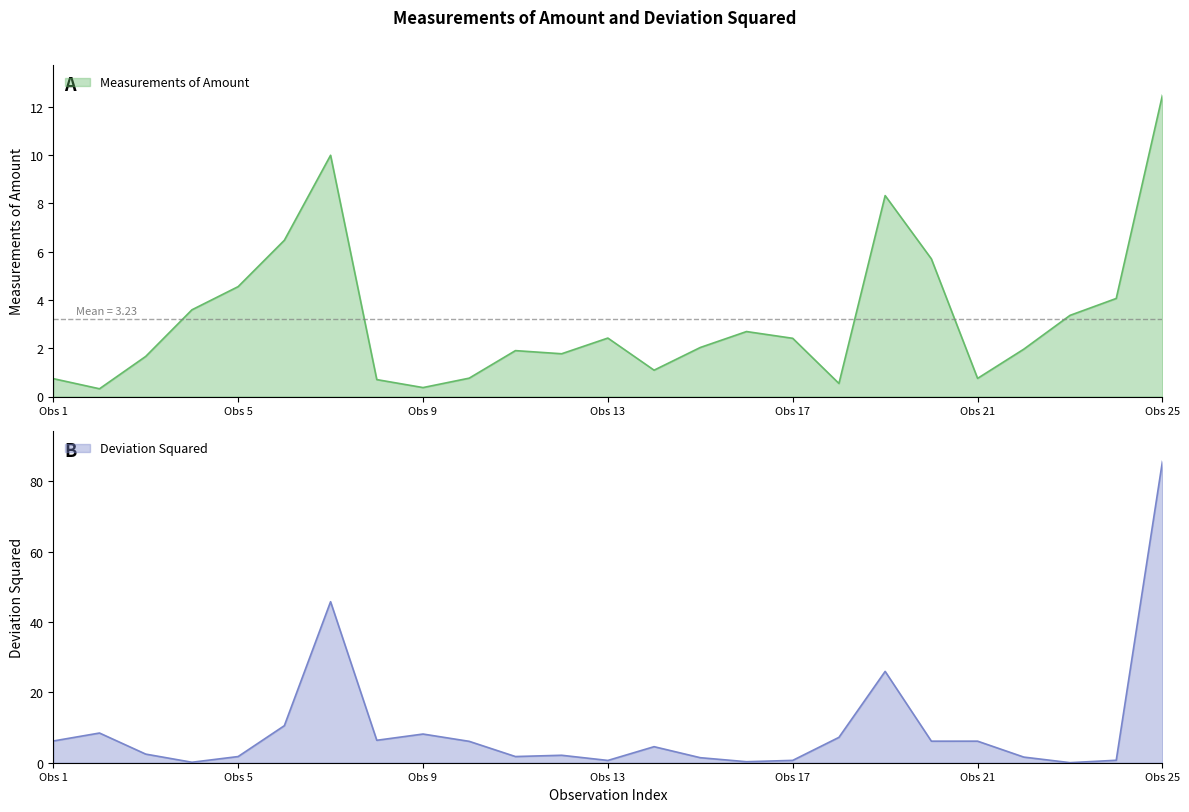

True or false: Measurements of Amount has a value of 4.2 at Obs 13.

False